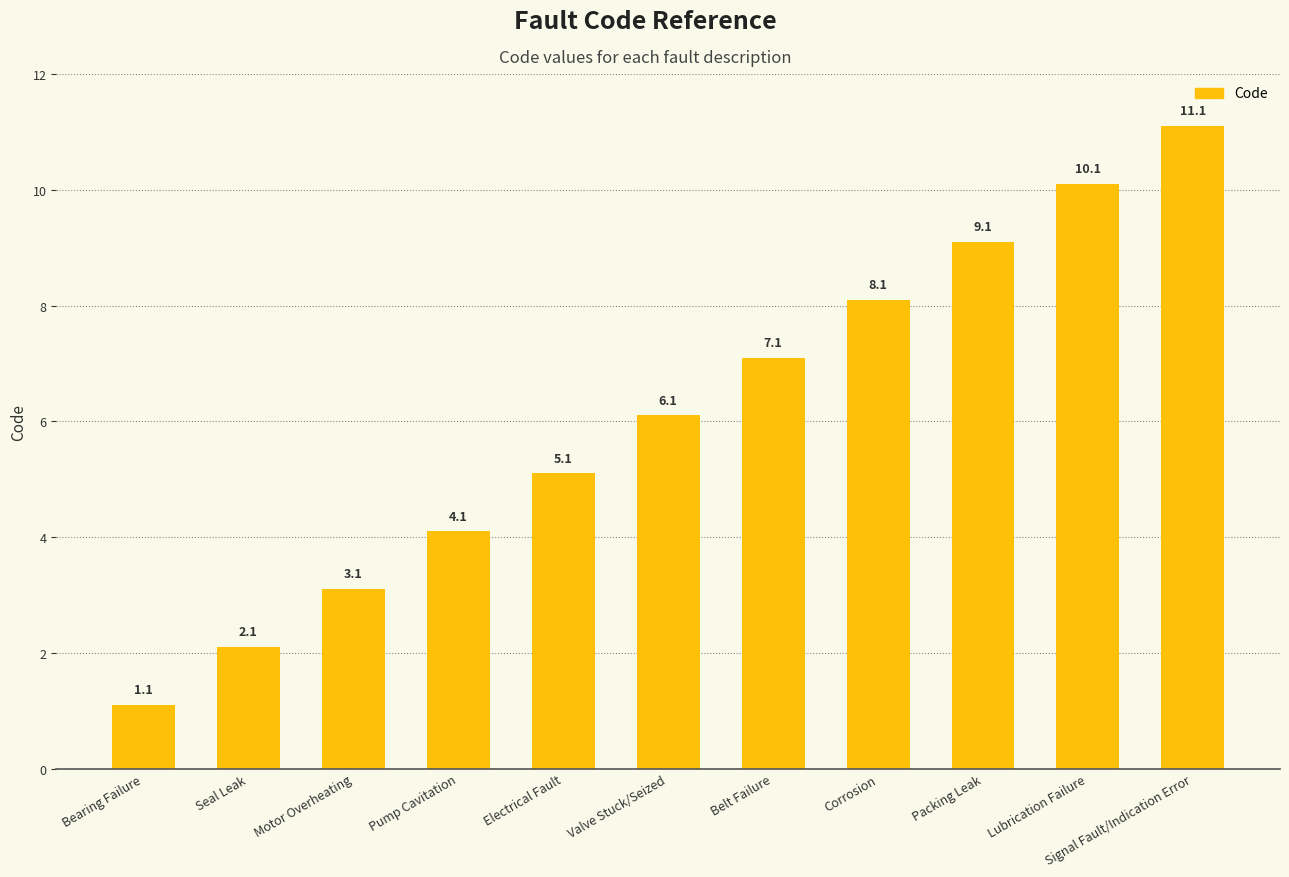

What position from the right is Packing Leak?

3